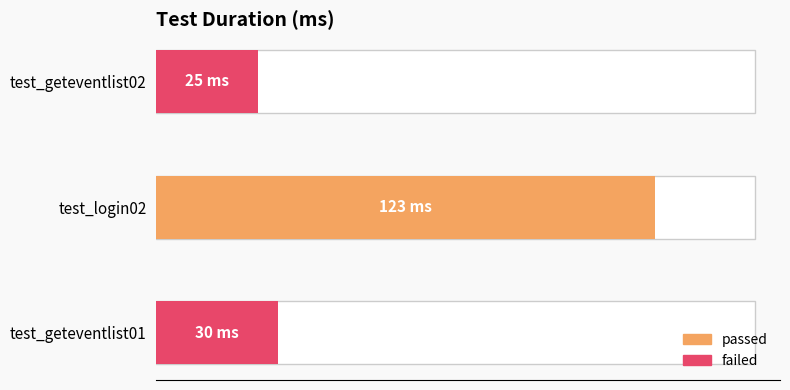

The chart shows a value of 11 at test_geteventlist01. True or false?

False